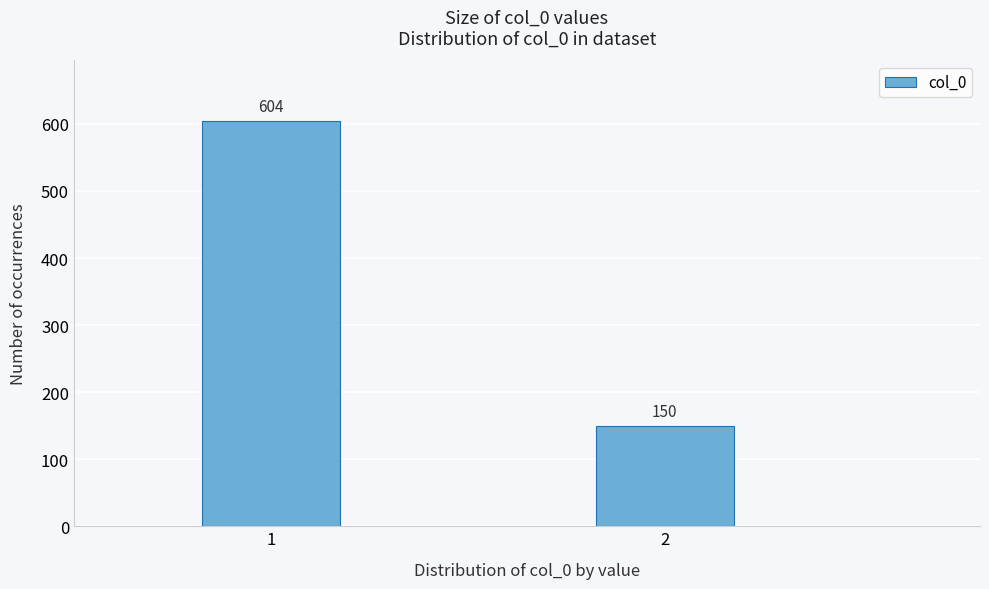

Reading right to left, extract all data points from this chart.

2=150	1=604